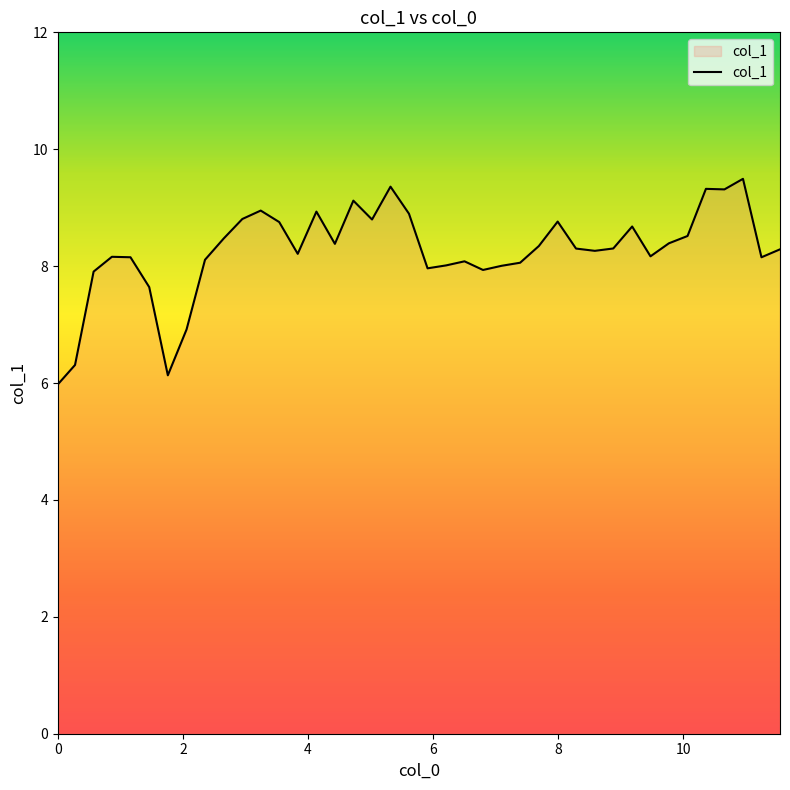

What is the greatest value displayed?

9.5